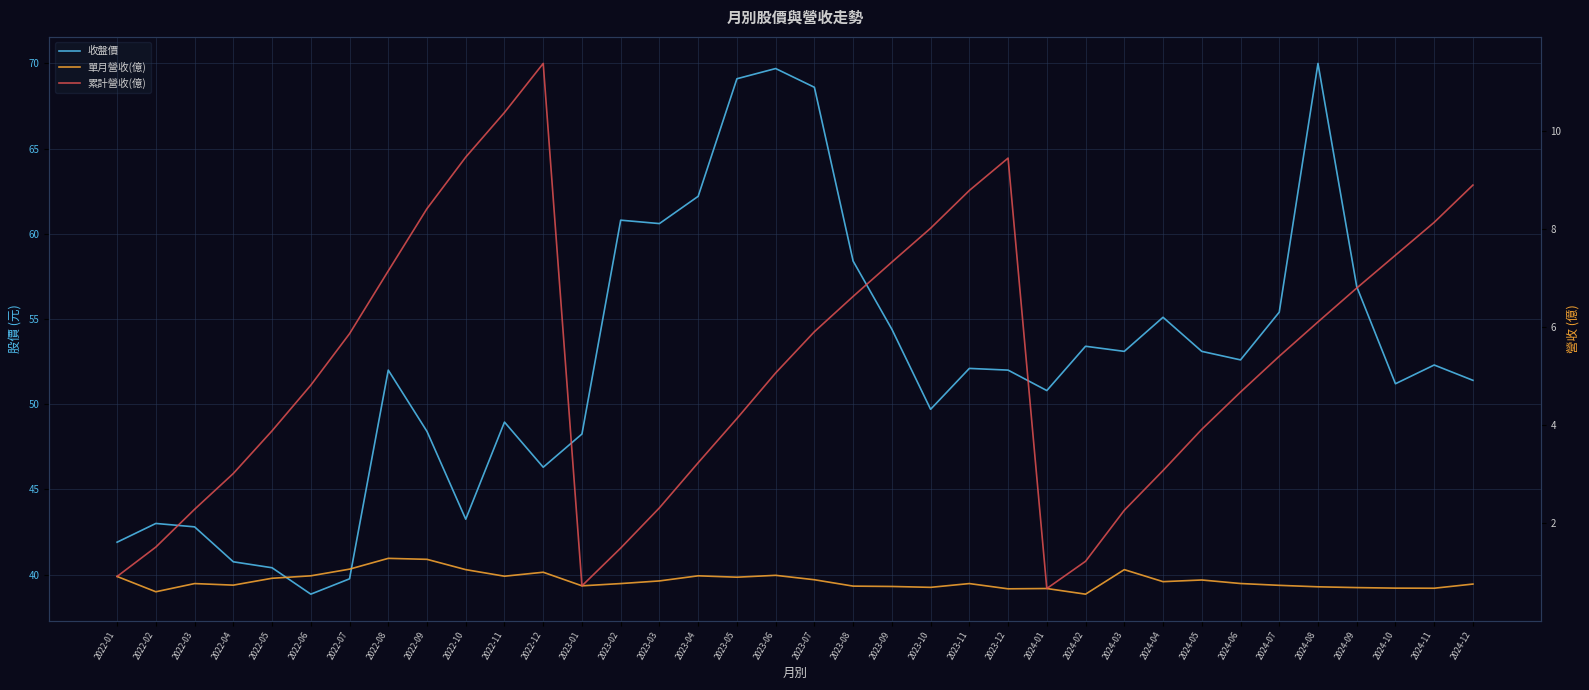

True or false: 累計營收(億) and 收盤價 cross at least once.

False